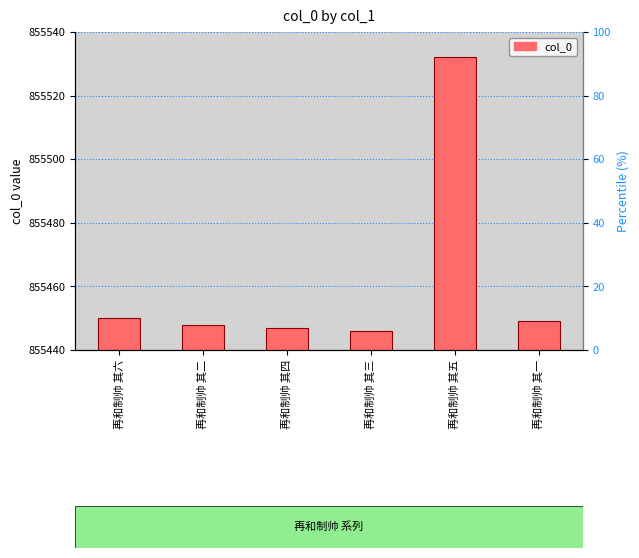

The chart shows a value of 420186 at 再和制帅 其二. True or false?

False